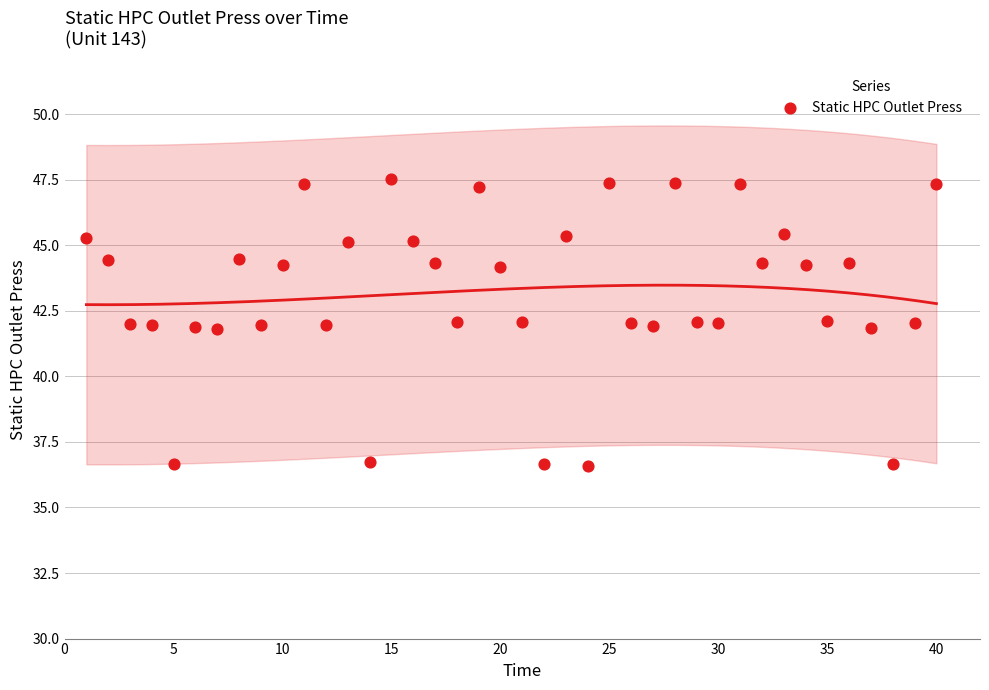

What is the range of Y values (max minus min)?

10.9